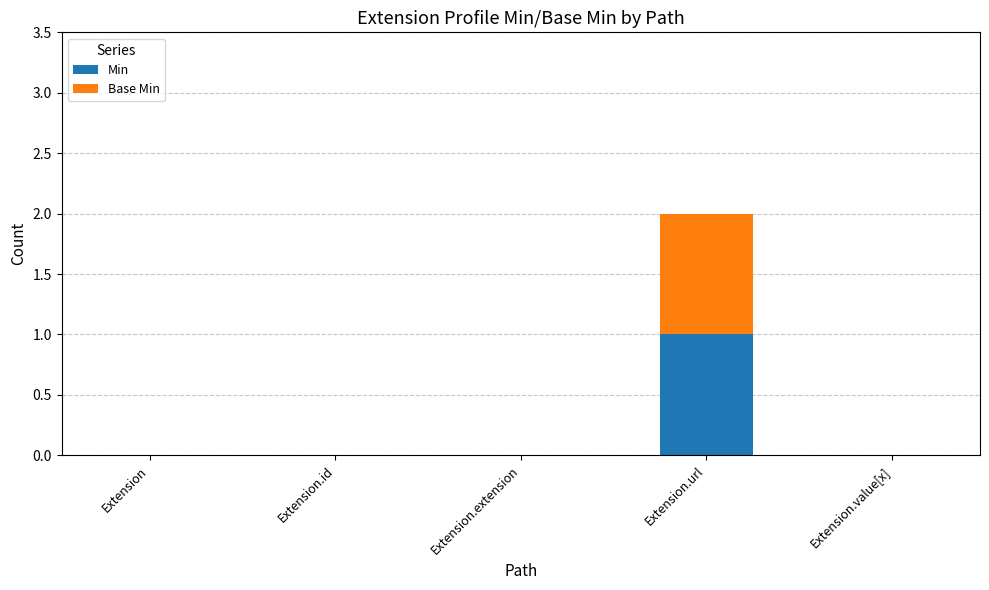

At which category is the sum across all series the highest?

Extension.url